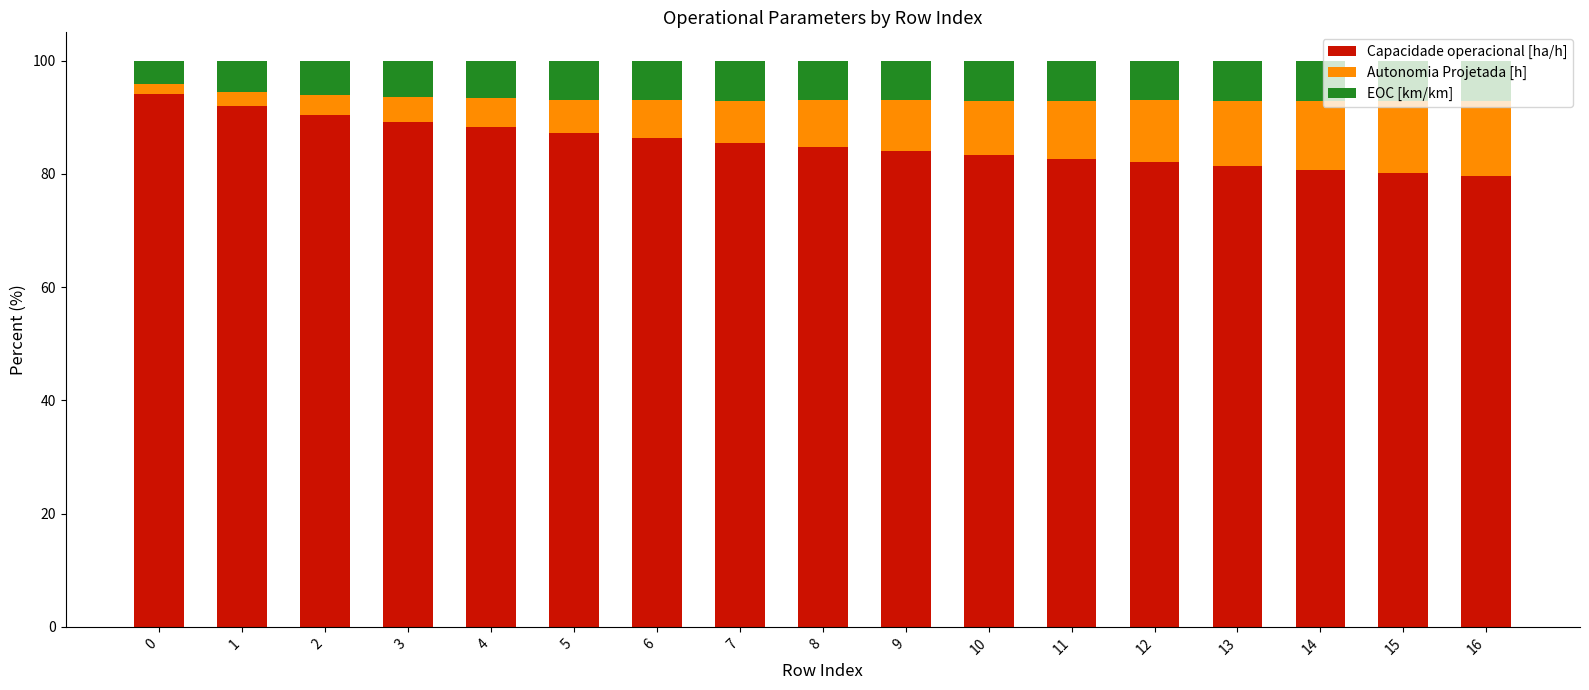

What is the lowest value of the Capacidade operacional [ha/h] series?

79.6